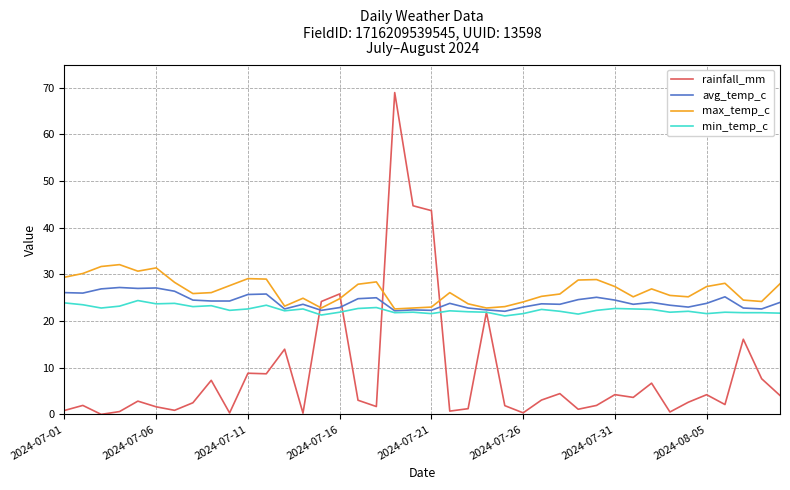

What is the maximum value for max_temp_c?

32.1